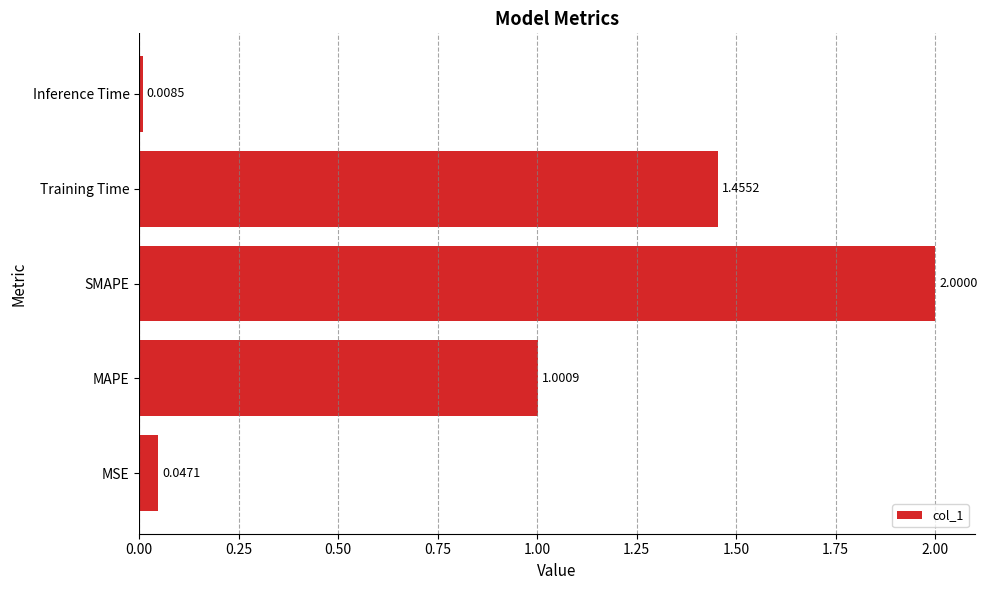

List the labels in order of value, largest first.

SMAPE, Training Time, MAPE, MSE, Inference Time